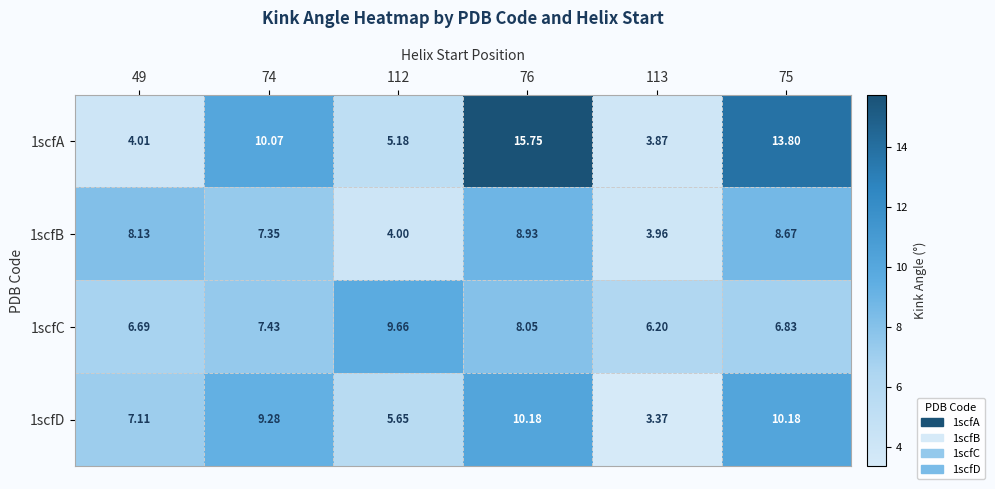

How many categories are shown in the chart?

6